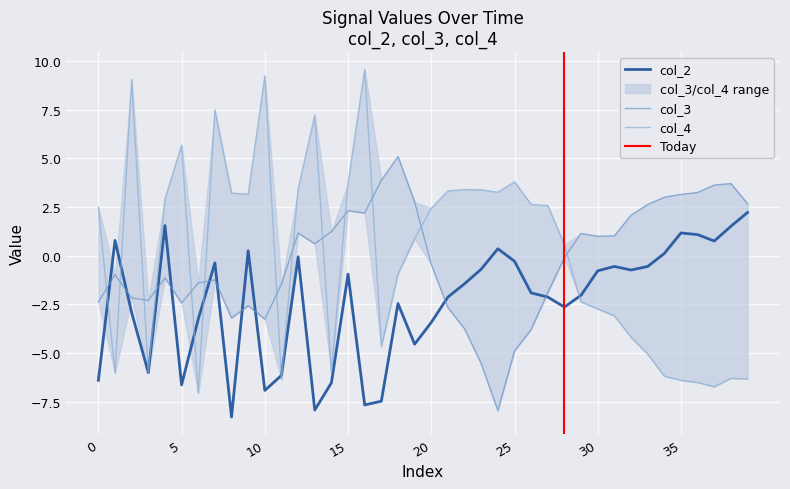

What is the minimum value for col_2?

-8.3